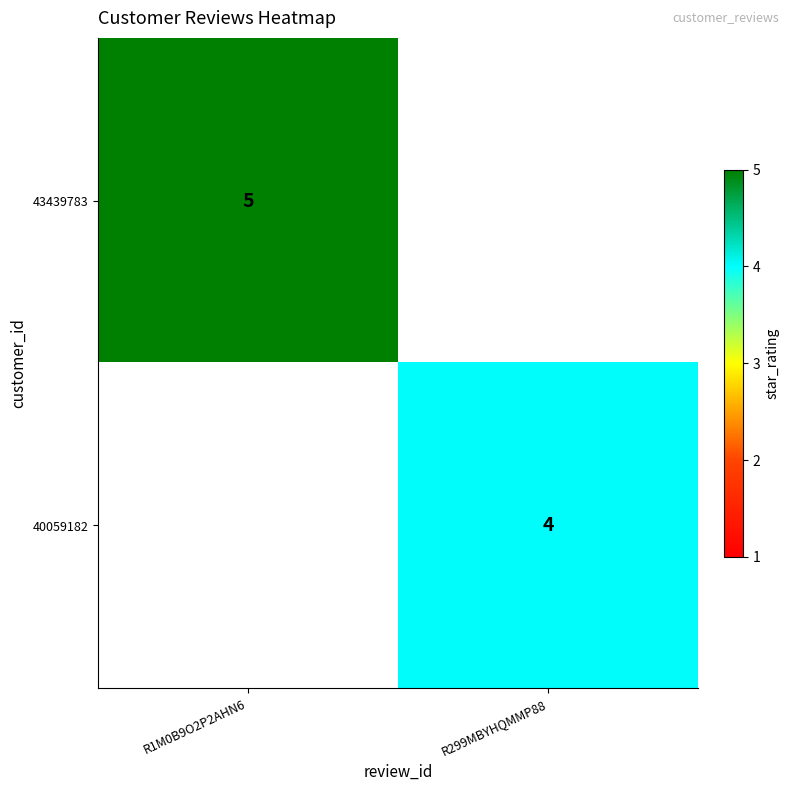

Is it true that 40059182 equals 2 at R299MBYHQMMP88?

False